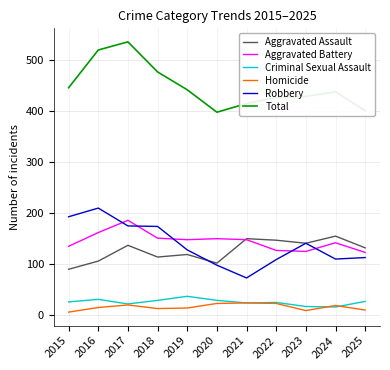

At which label does Criminal Sexual Assault reach its peak?

2019